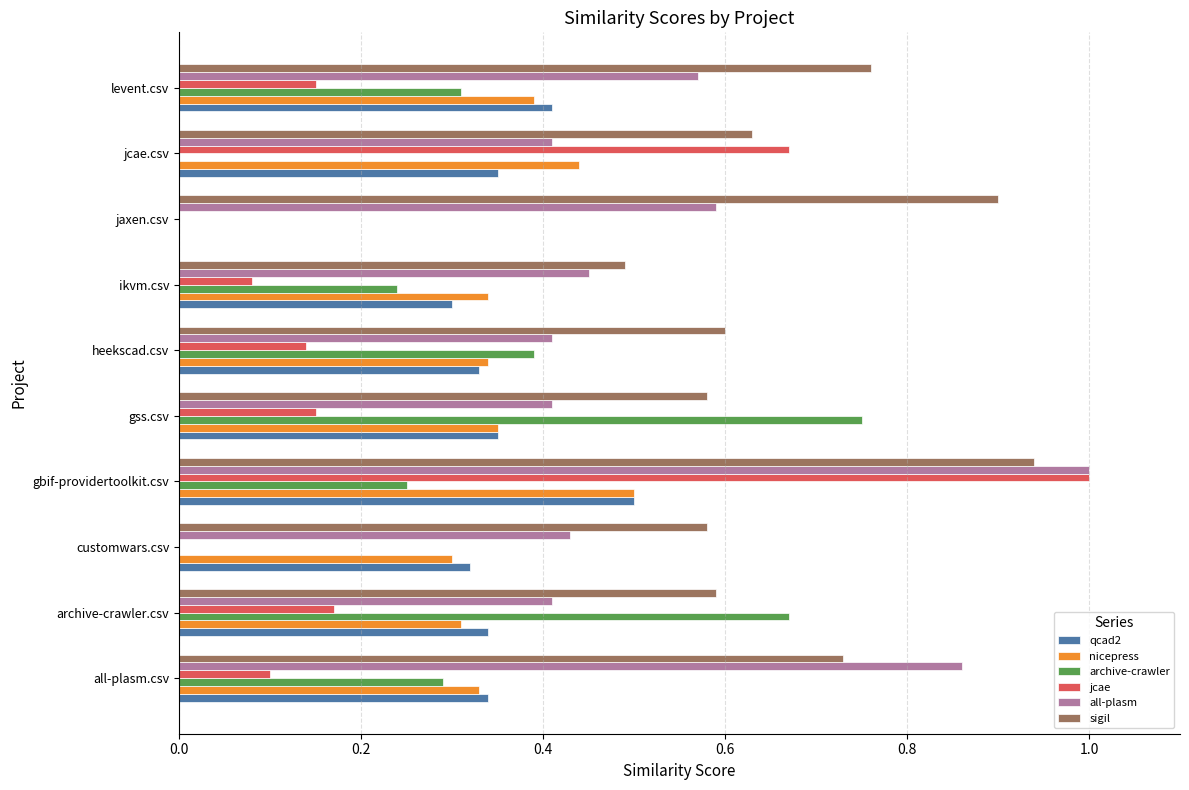

The value of archive-crawler at gss.csv is 0.4. True or false?

False